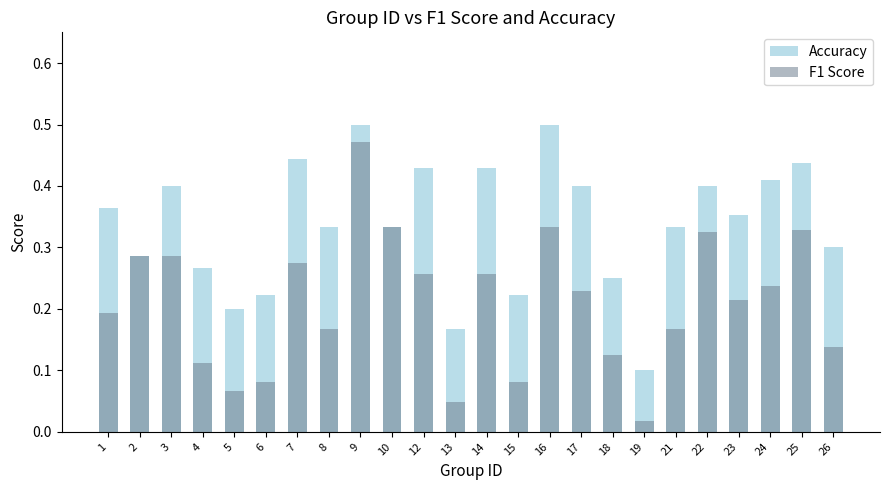

True or false: Accuracy has a value of 0.1 at 26.

False